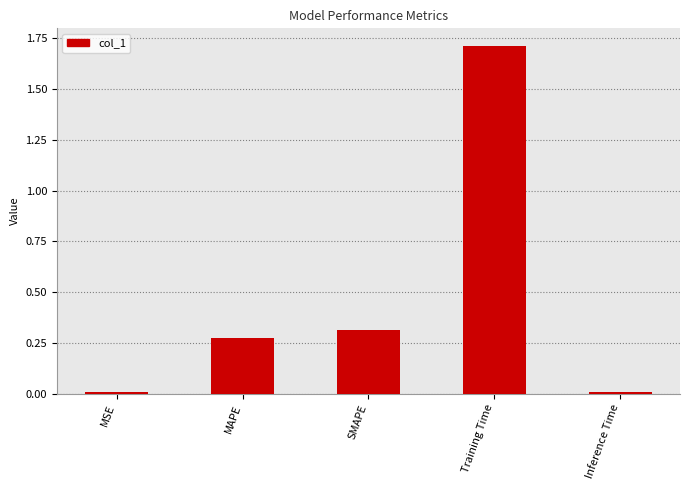

What is the greatest value displayed?

1.7